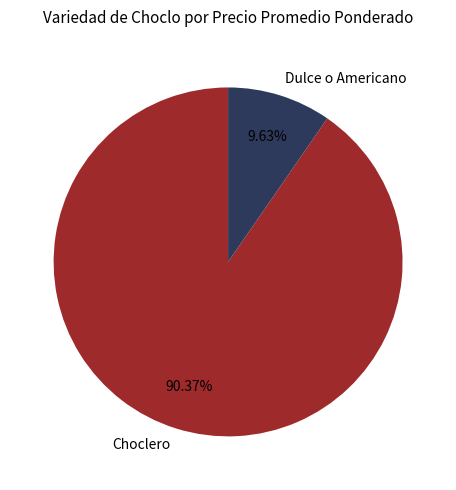

Between Choclero and Dulce o Americano, which is larger?

Choclero